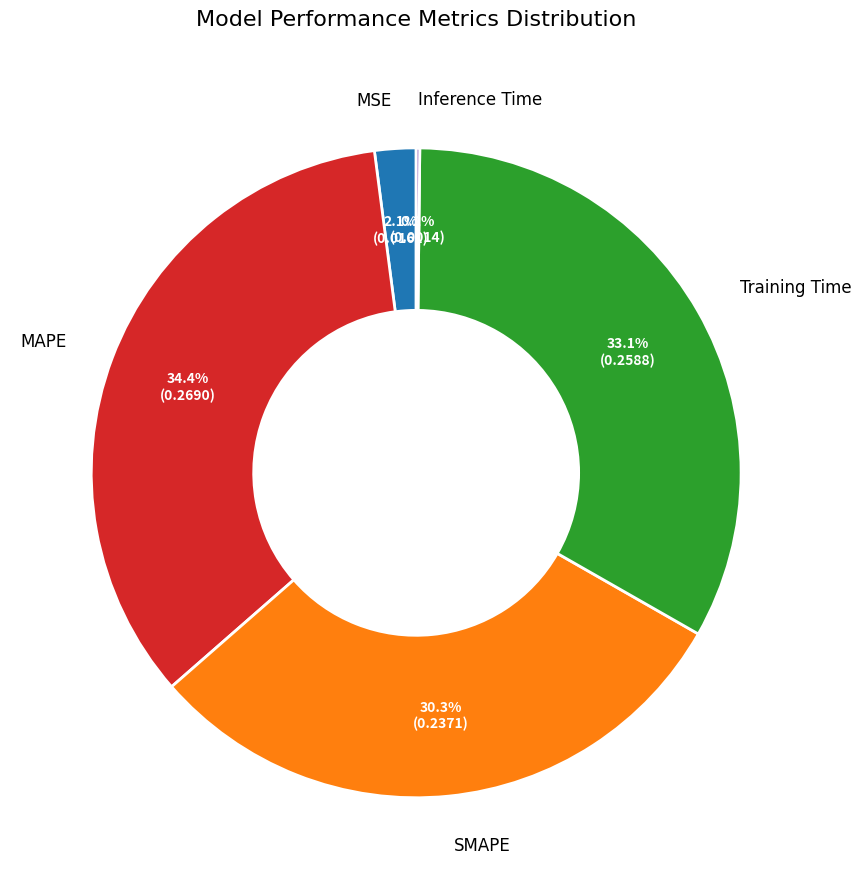

To the nearest percent, what is the difference between the largest and smallest slice percentages?

34%